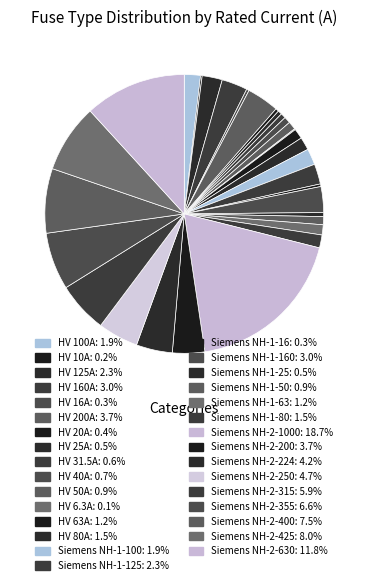

How many segments does this pie chart have?

31